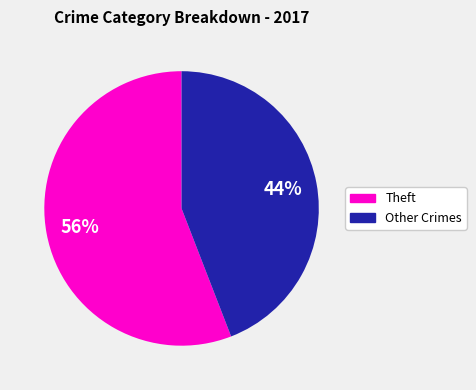

Is there a majority slice in this chart?

Yes